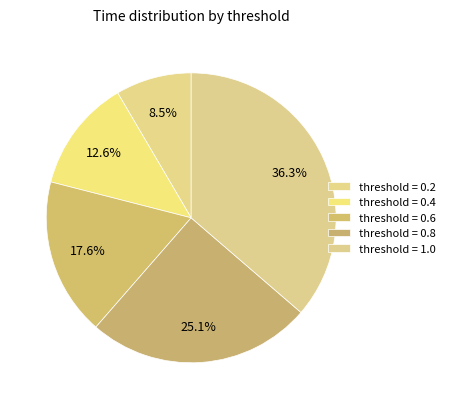

How many segments does this pie chart have?

5